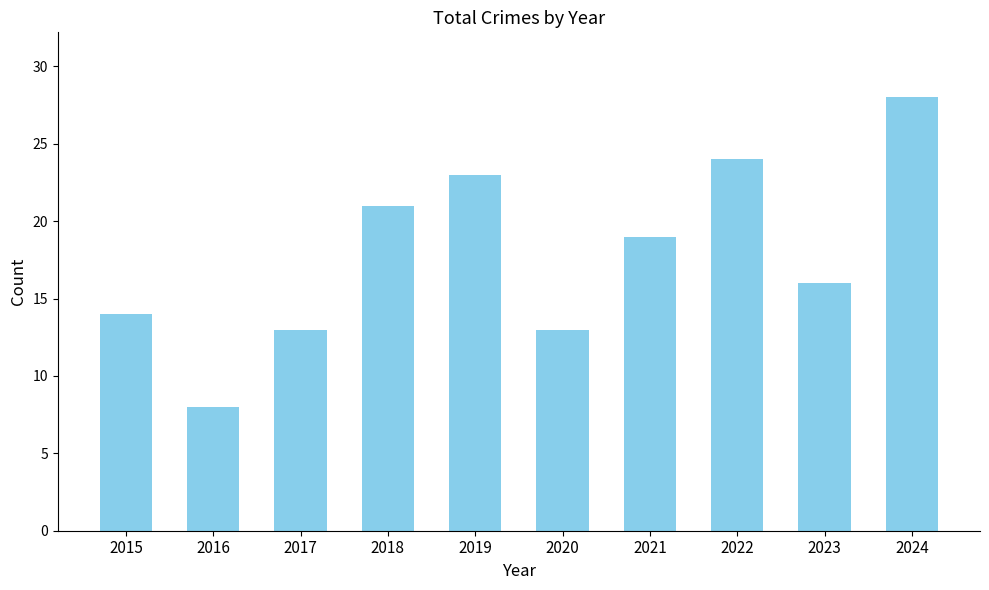

Reading left to right, extract all data points from this chart.

2015=14	2016=8	2017=13	2018=21	2019=23	2020=13	2021=19	2022=24	2023=16	2024=28